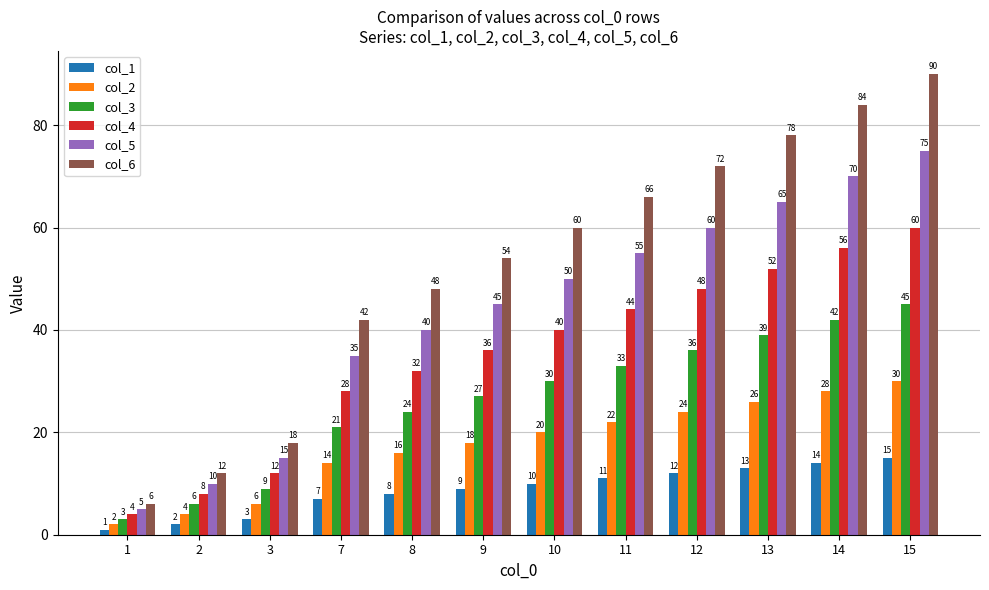

What is the highest value of the col_3 series?

45